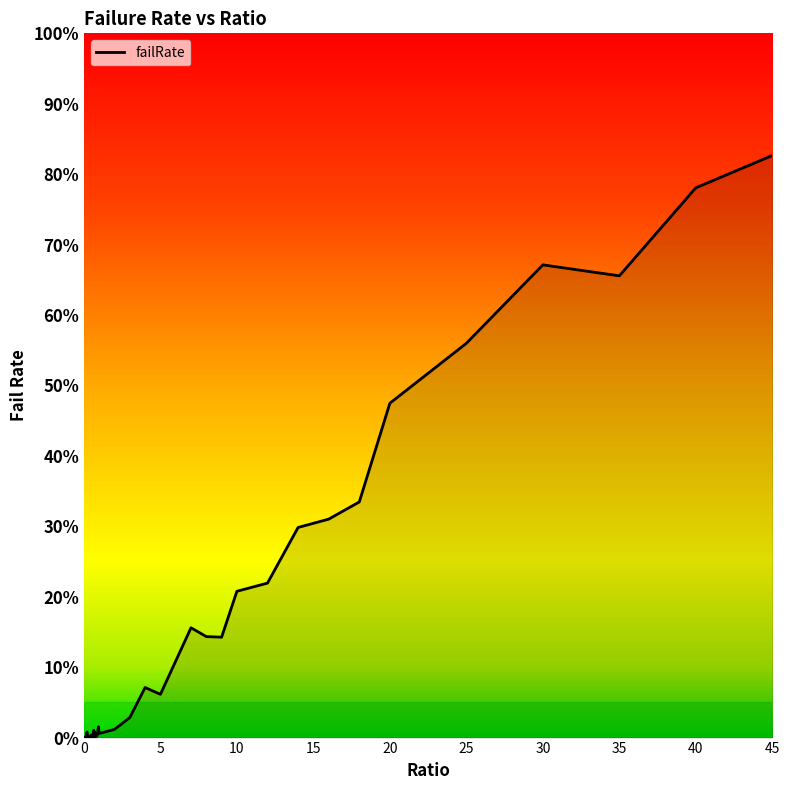

List the labels in order of value, largest first.

45, 40, 30, 35, 25, 20, 18, 16, 14, 12, 10, 7, 8, 9, 6, 4, 5, 3, 0.95, 2, 0.65, 0.2, 0.9, 0.75, 0.6, 1, 0.45, 0.15, 0.85, 0.8, 0.55, 0.25, 0.3, 0.5, 0.05, 0.7, 0.35, 0.4, 0, 0.1